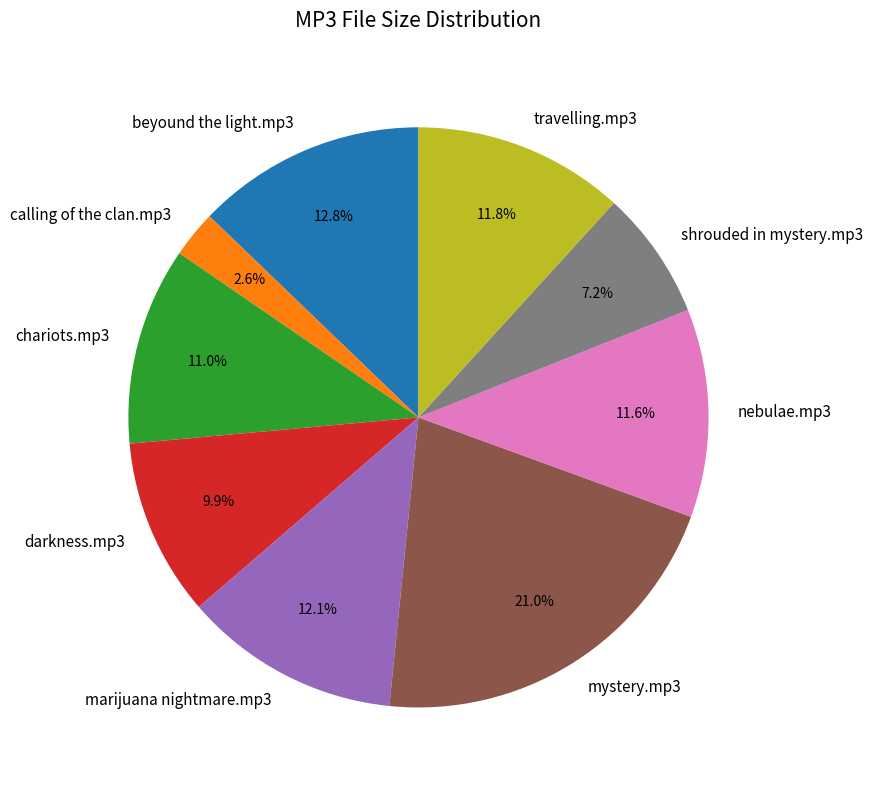

What is the total percentage of calling of the clan.mp3 and marijuana nightmare.mp3?

14.7%